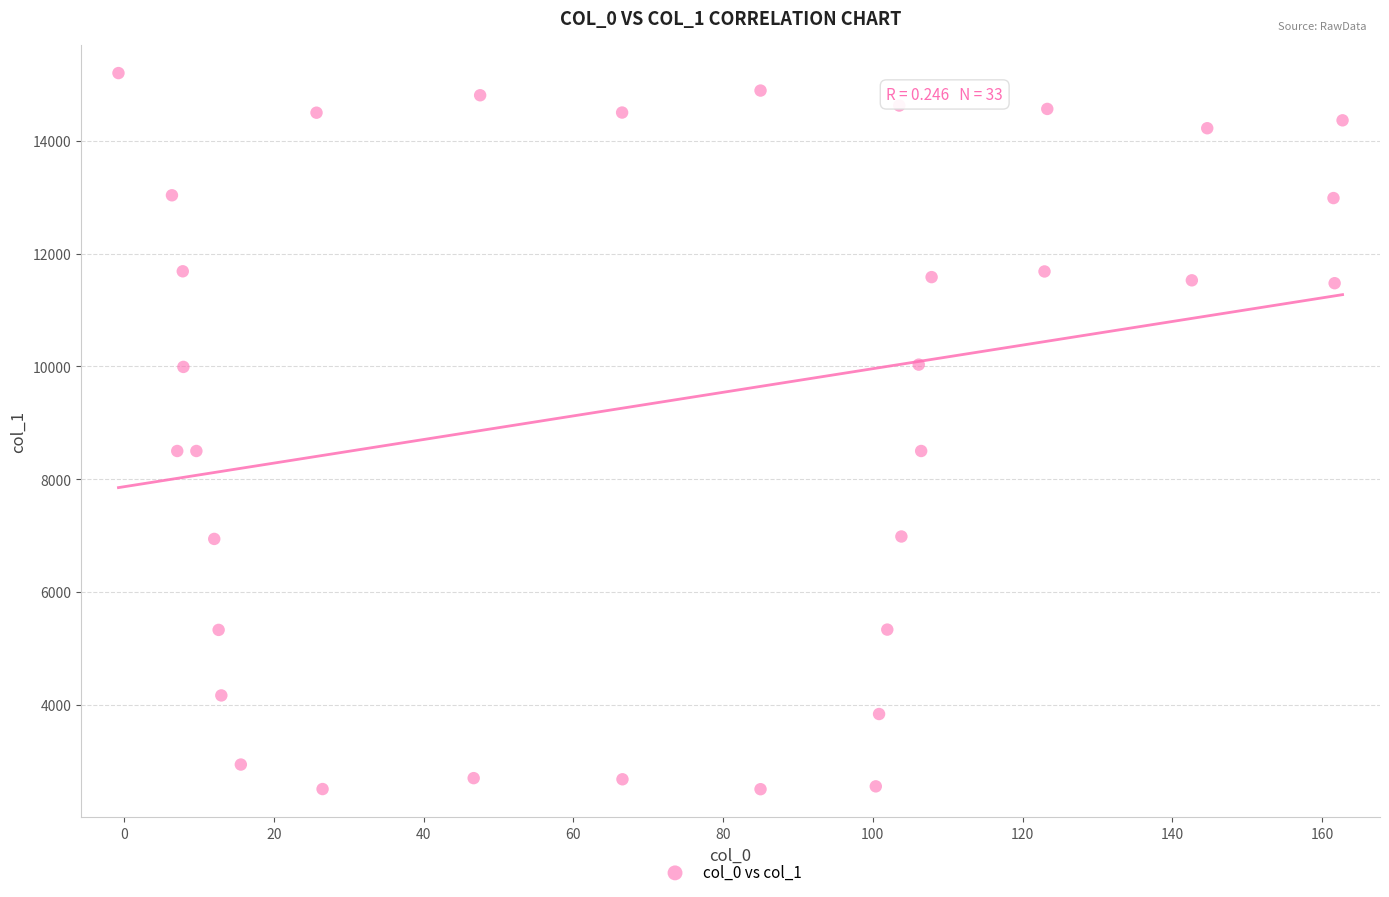

What is the range of Y values (max minus min)?

12700.3